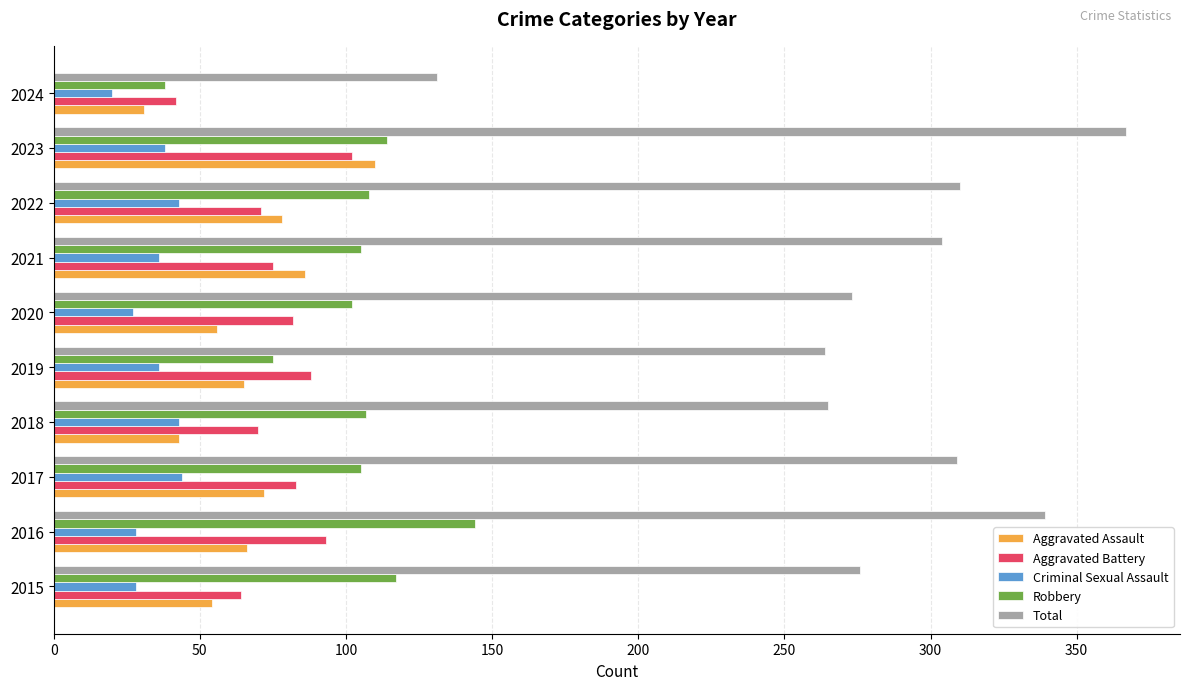

True or false: Robbery has a value of 105 at 2017.

True